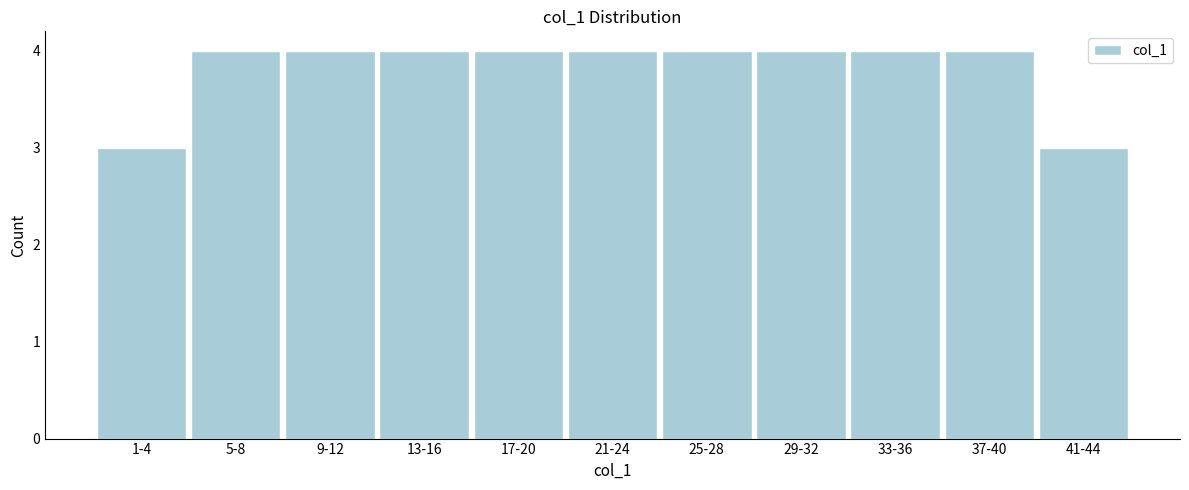

Reading left to right, what are all the values shown in this chart?

1-4=3	5-8=4	9-12=4	13-16=4	17-20=4	21-24=4	25-28=4	29-32=4	33-36=4	37-40=4	41-44=3